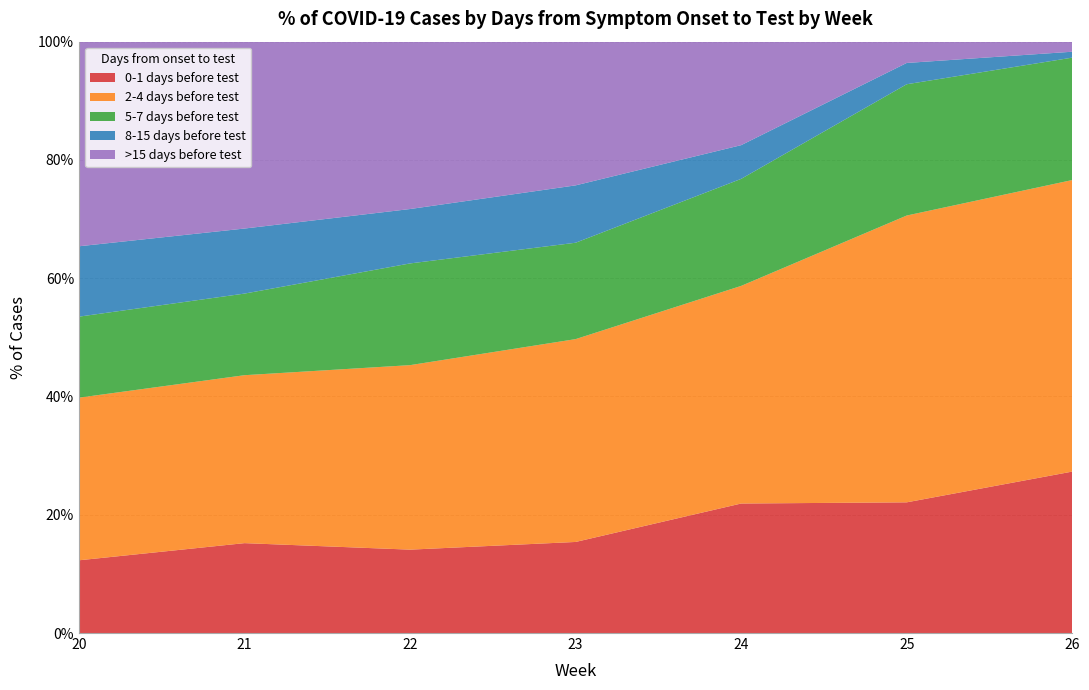

Reading left to right, transcribe all the data shown in this chart.

% of cases w/ onset 0-1 days before test: 12.3	15.2	14.1	15.4	21.9	22.1	27.3
% of cases w/ onset 2-4 days before test: 27.5	28.4	31.2	34.3	36.8	48.5	49.3
% of cases w/ onset 5-7 days before test: 13.7	13.8	17.2	16.3	18.1	22.2	20.7
% of cases w/ onset 8-15 days before test: 11.9	11.0	9.2	9.7	5.7	3.6	1.0
% of cases w/ onset >15 days before test: 34.6	31.6	28.3	24.3	17.5	3.6	1.7